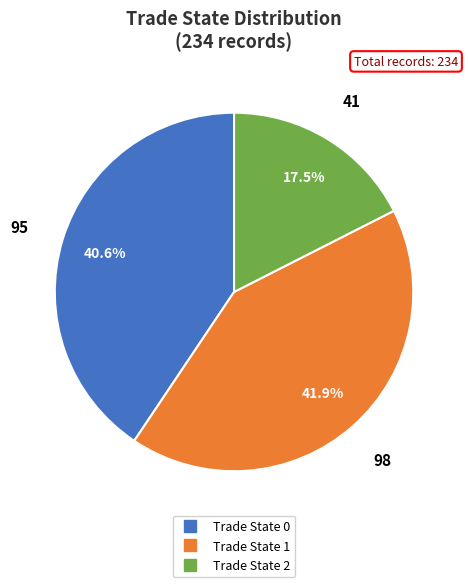

Is there a majority slice in this chart?

No